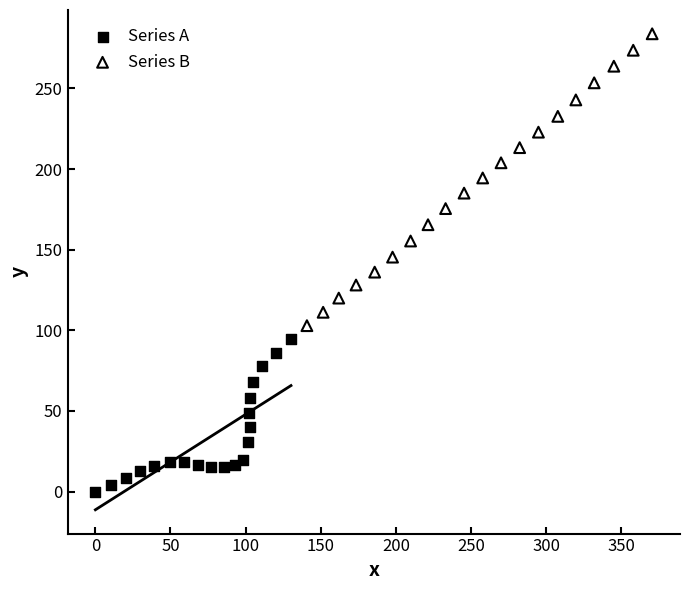

What are all the series names shown in the legend?

Series A, Series B